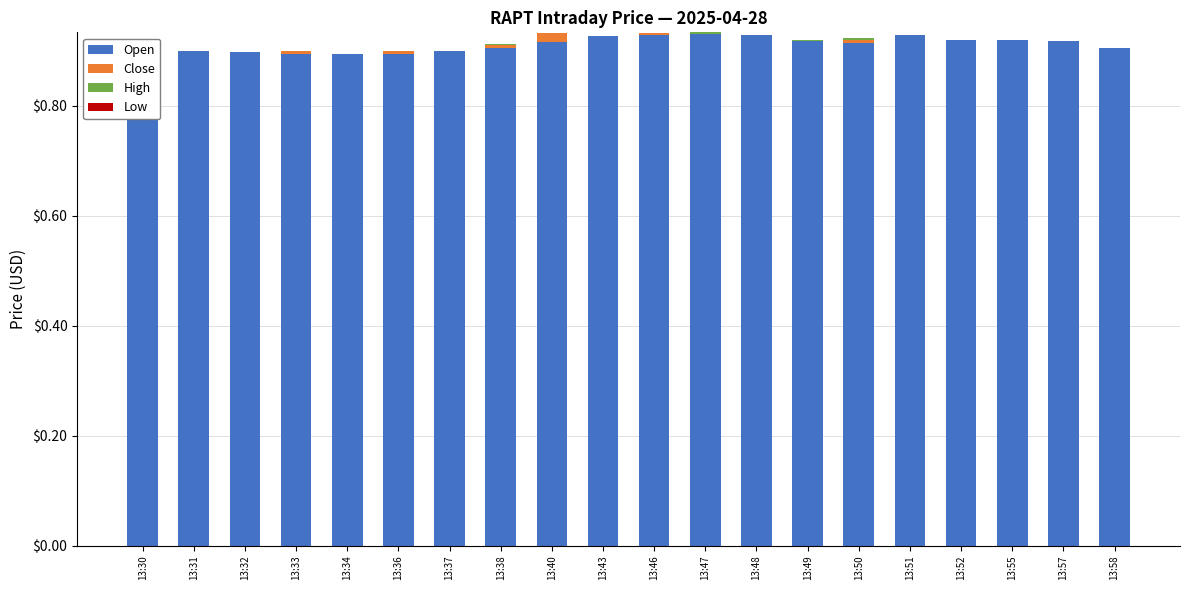

Reading right to left, transcribe all the data shown in this chart.

Open: 0.9	0.9	0.9	0.9	0.9	0.9	0.9	0.9	0.9	0.9	0.9	0.9	0.9	0.9	0.9	0.9	0.9	0.9	0.9	0.9
Close: 0.0	0.0	0.0	0.0	0.0	0.0	0.0	0.0	0.0	0.0	0.0	0.0	0.0	0.0	0.0	0.0	0.0	0.0	0.0	0.0
High: 0.0	0.0	0.0	0.0	0.0	0.0	0.0	0.0	0.0	0.0	0.0	0.0	0.0	0.0	0.0	0.0	0.0	0.0	0.0	0.0
Low: 0.0	0.0	0.0	0.0	0.0	0.0	0.0	0.0	0.0	0.0	0.0	0.0	0.0	0.0	0.0	0.0	0.0	0.0	0.0	0.0